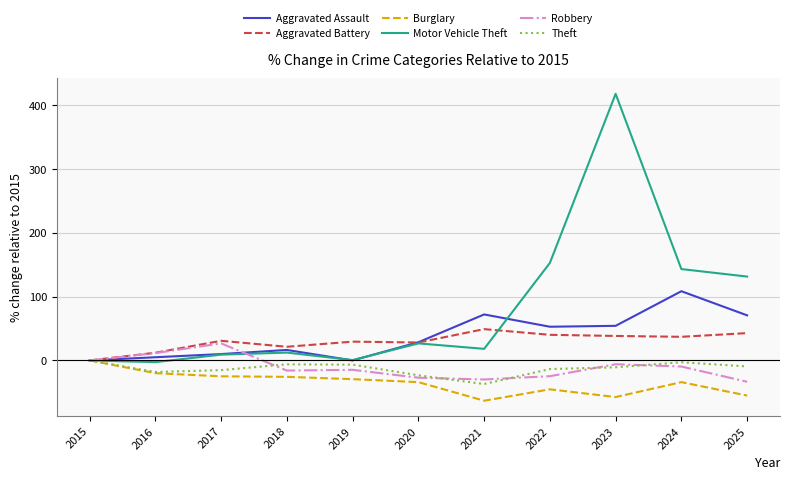

Which category has the highest value in the Burglary series?

2015